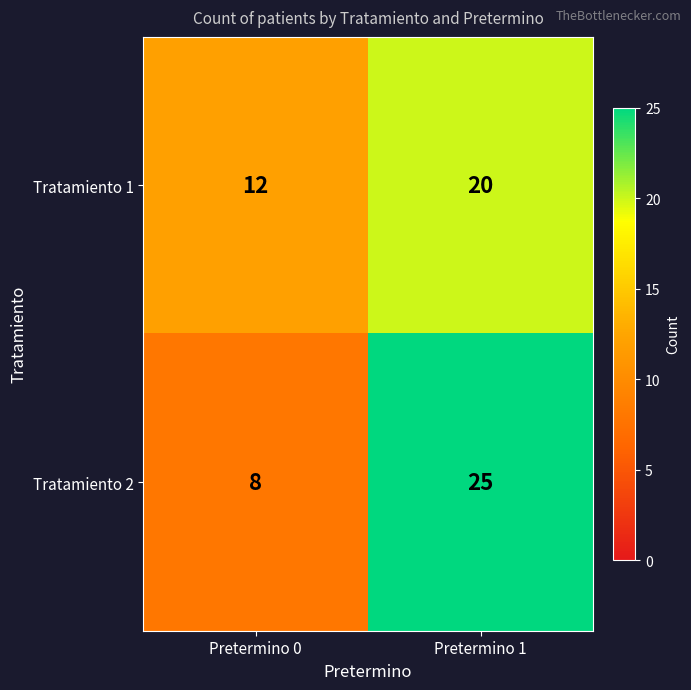

Rank the series by their maximum value, from highest to lowest.

Tratamiento 2, Tratamiento 1